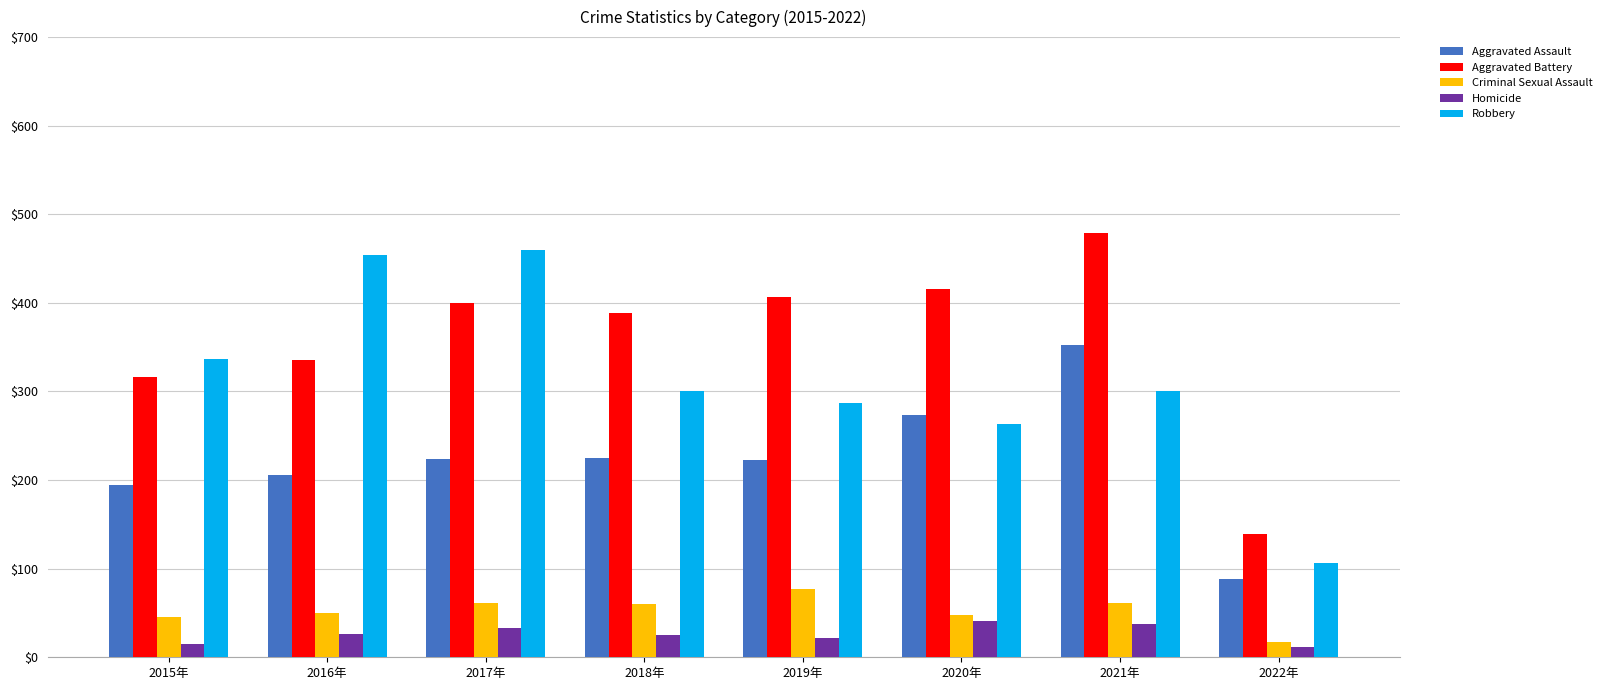

At which label does Aggravated Battery reach its peak?

2021年